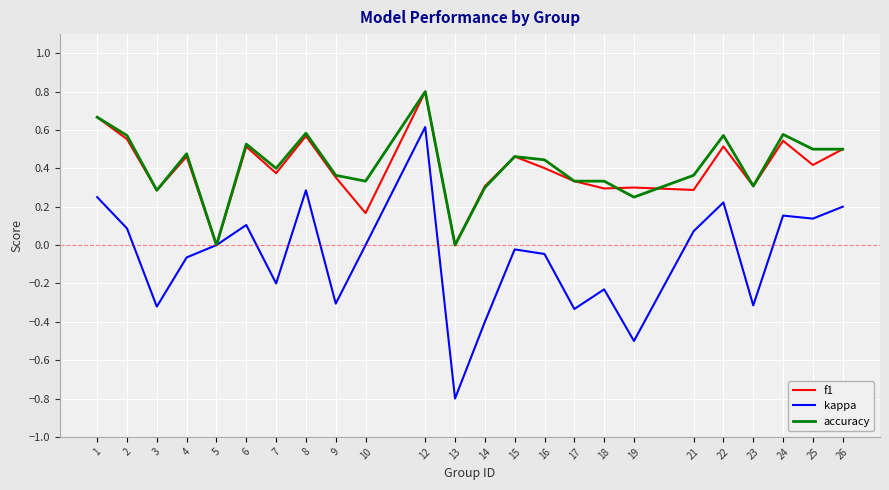

The value of accuracy at 4 is 0.3. True or false?

False